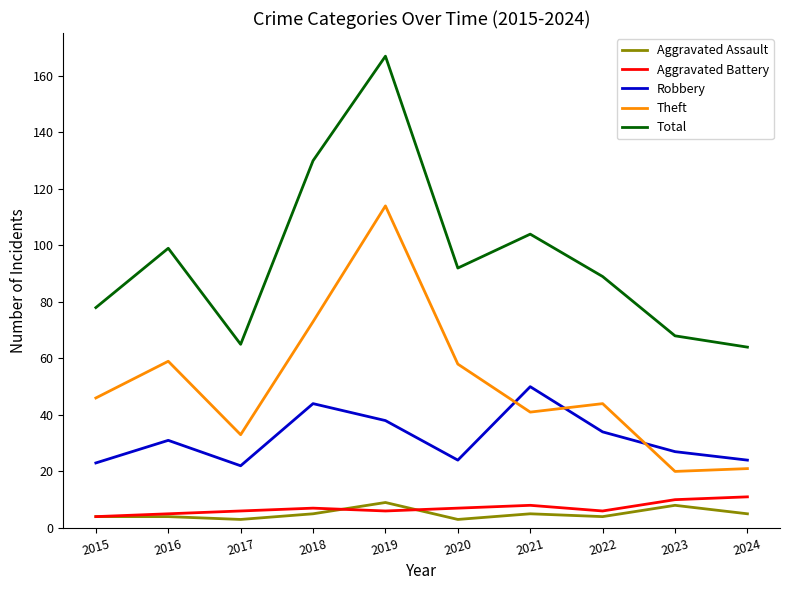

Which series has the widest spread of values?

Total